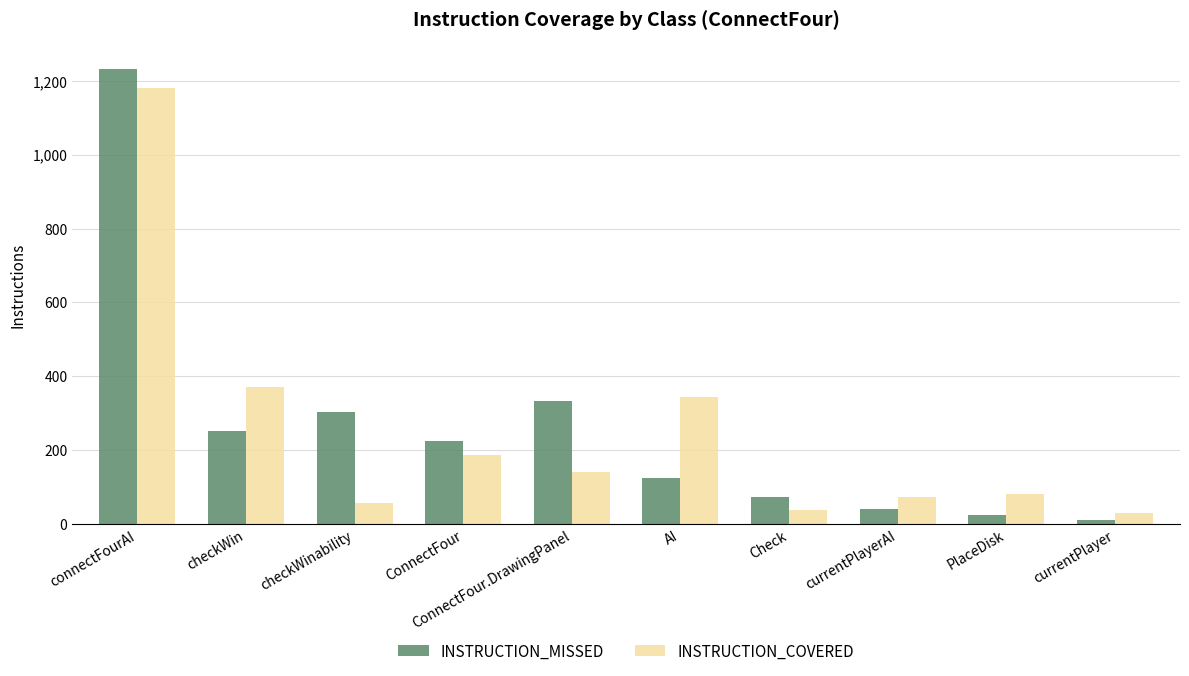

Which series changed the most between AI and PlaceDisk?

INSTRUCTION_COVERED